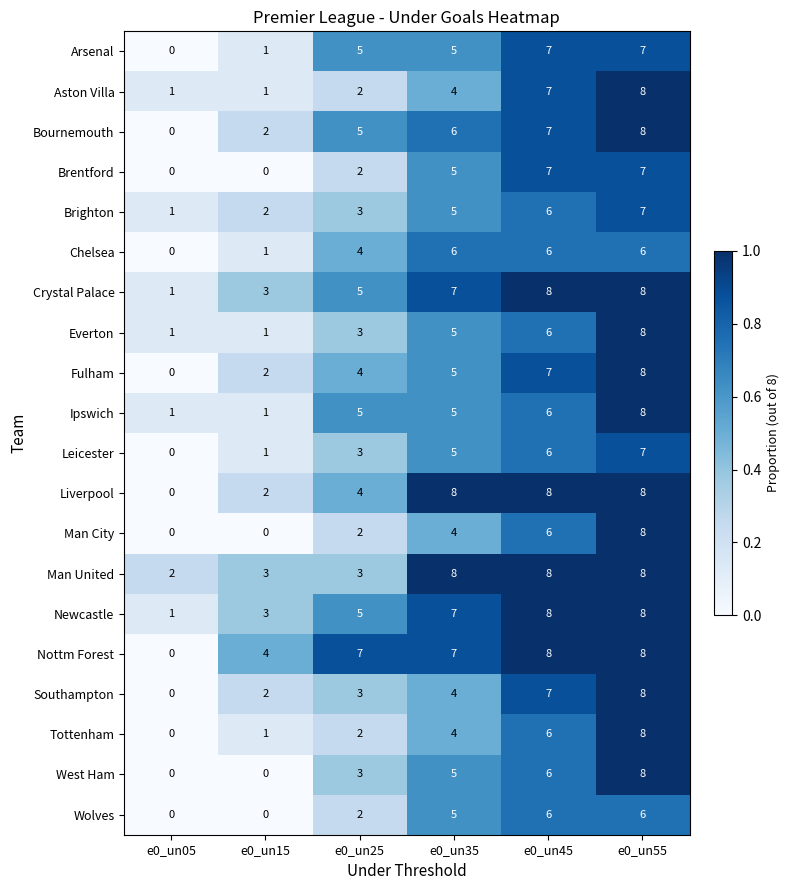

How many distinct data groups are displayed?

20